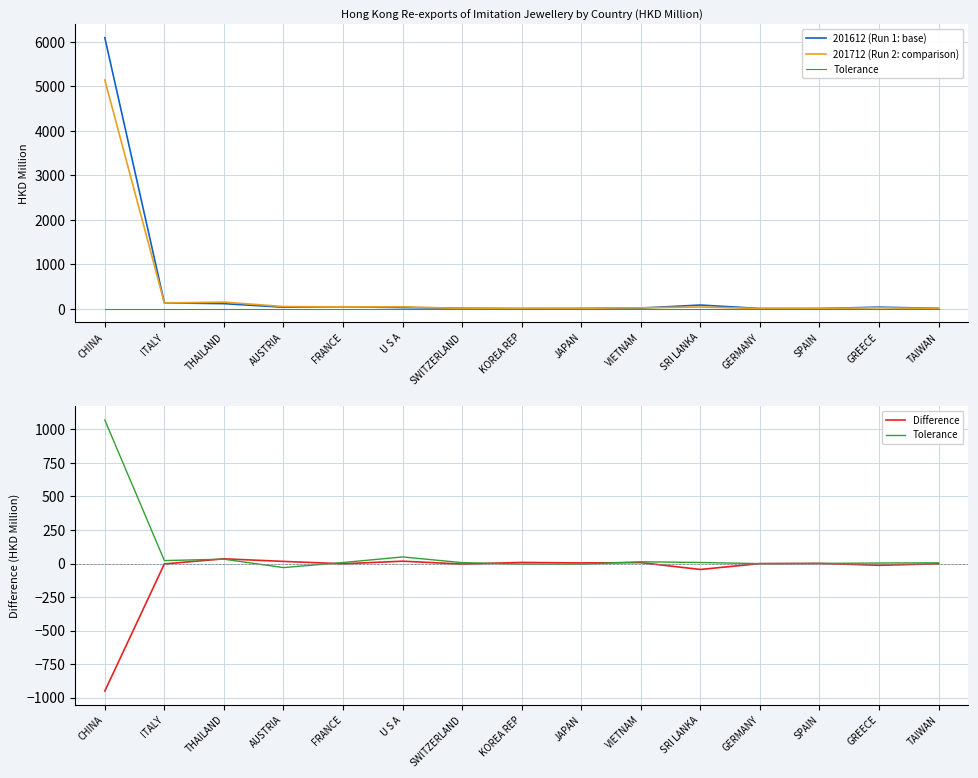

How many series are shown in this chart?

5